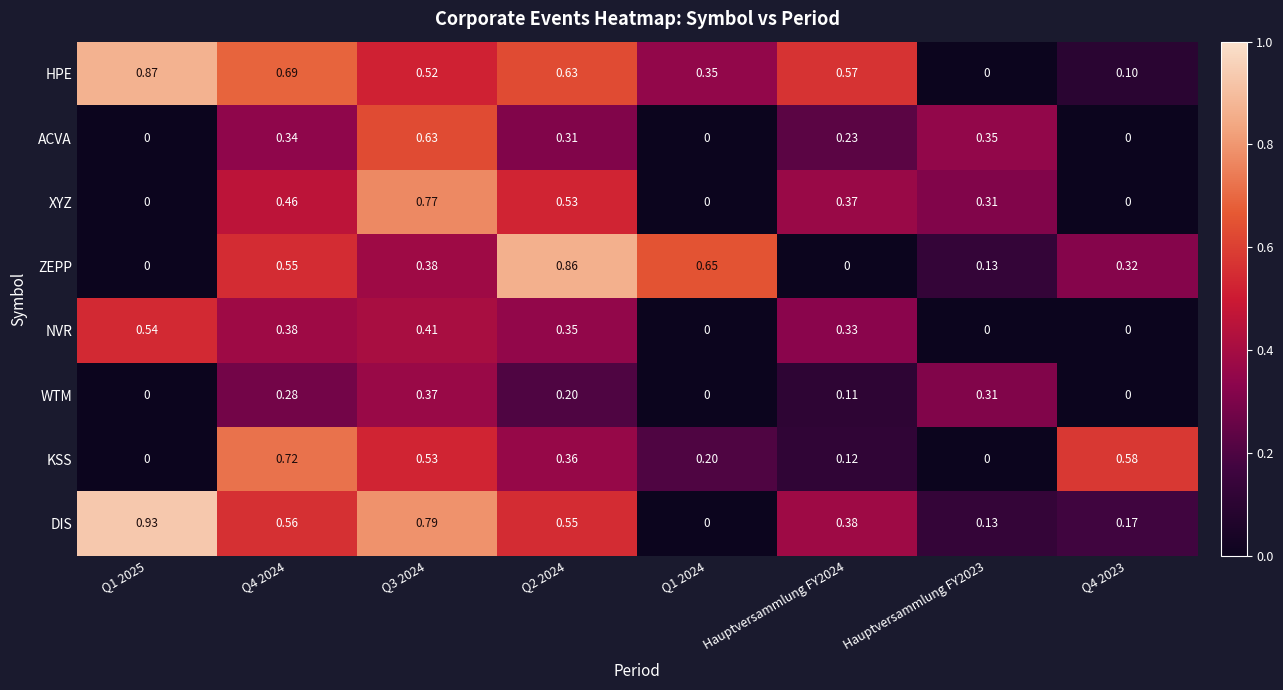

Which series has the largest total across all categories?

HPE